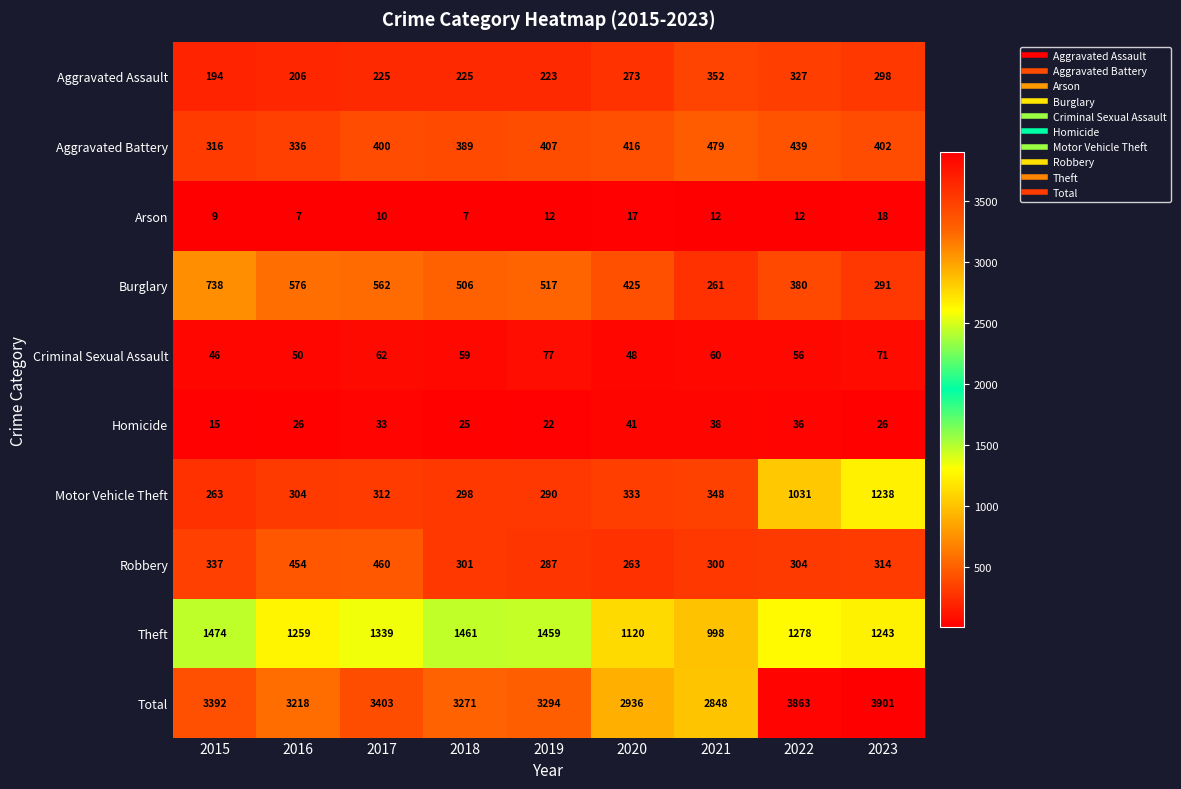

Which series has the largest total across all categories?

Total